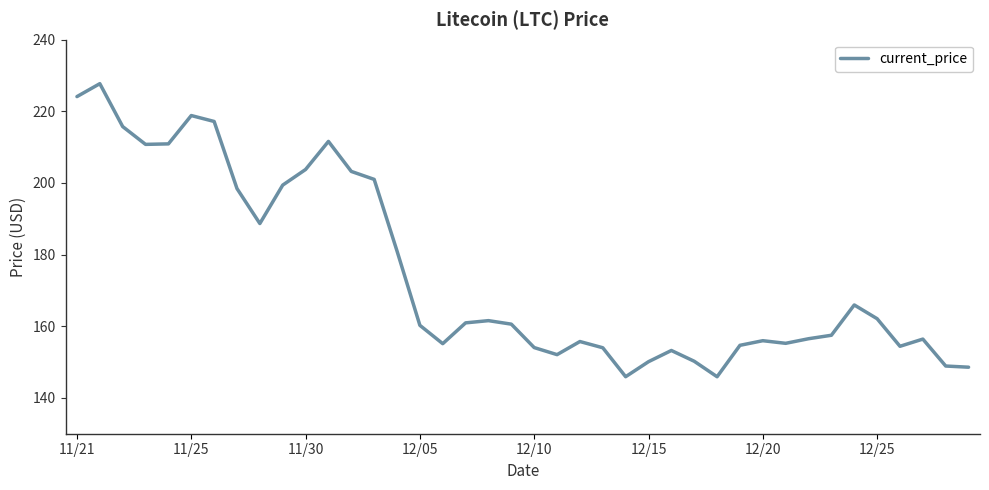

What is the minimum value shown in the chart?

145.9